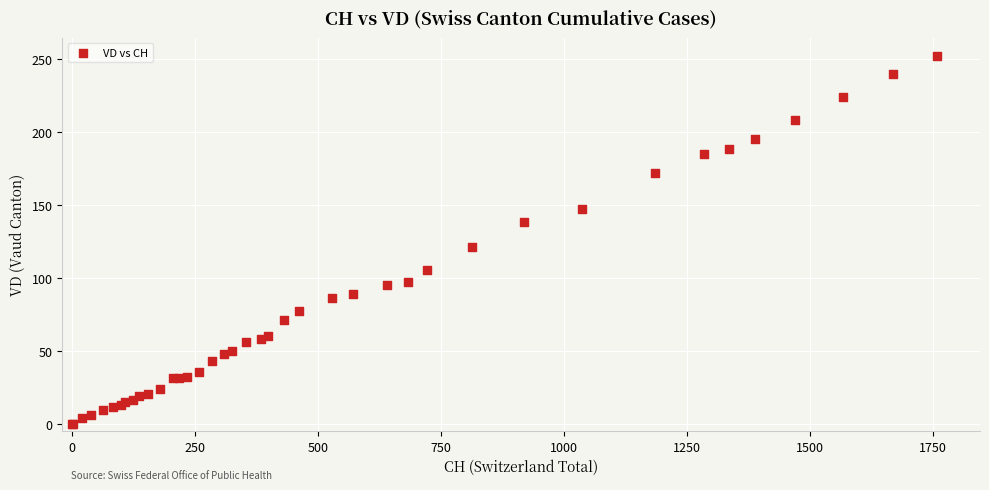

What Y value in the scatter plot is closest to 126?

121